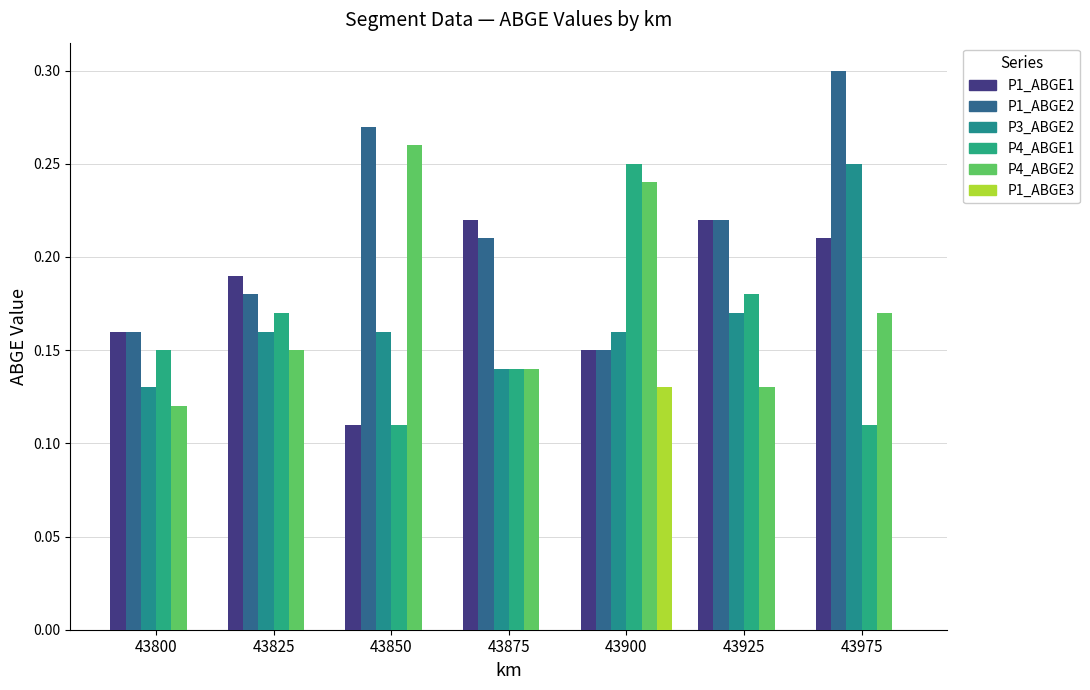

What is the maximum value shown in the chart?

0.3